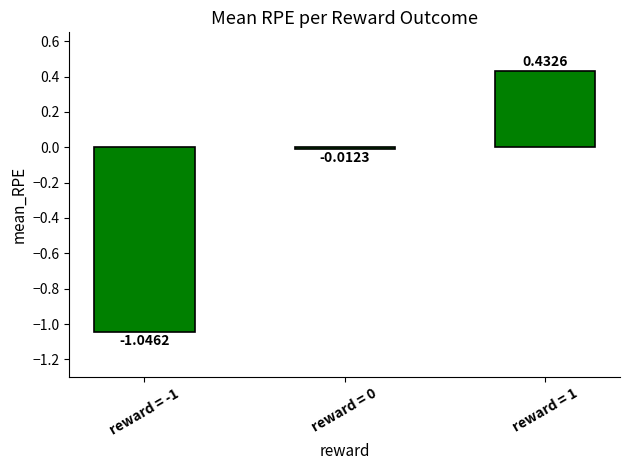

What is the difference between the maximum and minimum values?

1.5